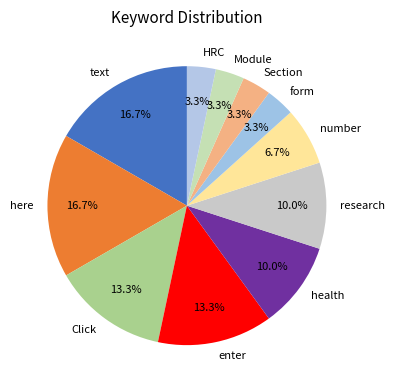

To the nearest percent, what is the average slice percentage?

9%